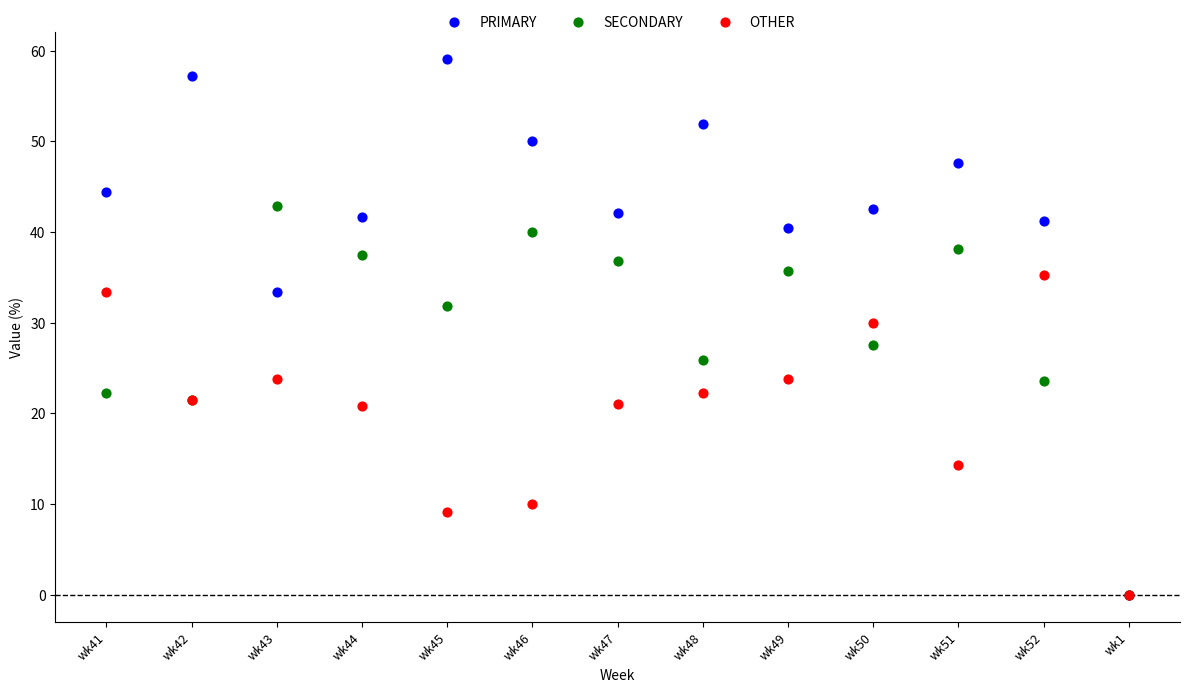

What are all the series names shown in the legend?

PRIMARY, SECONDARY, OTHER